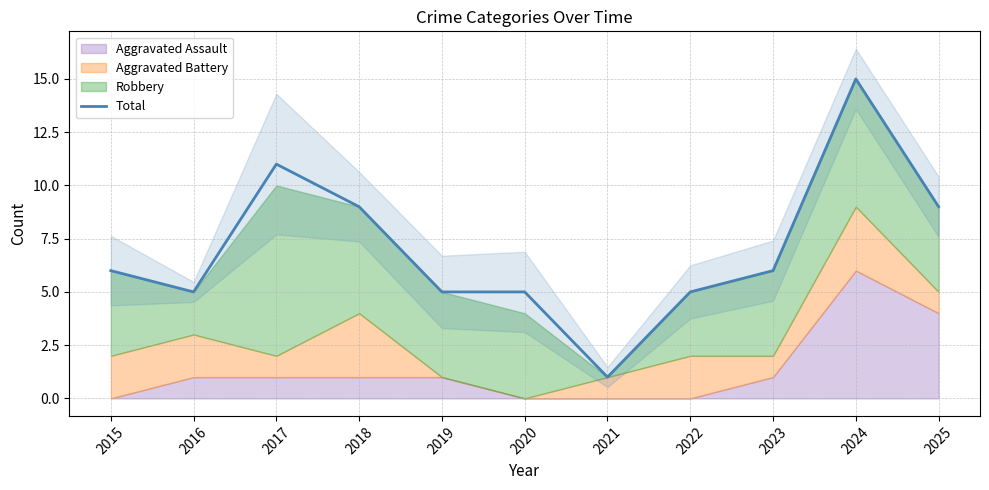

Between 2024 and 2025, which is larger?

2024